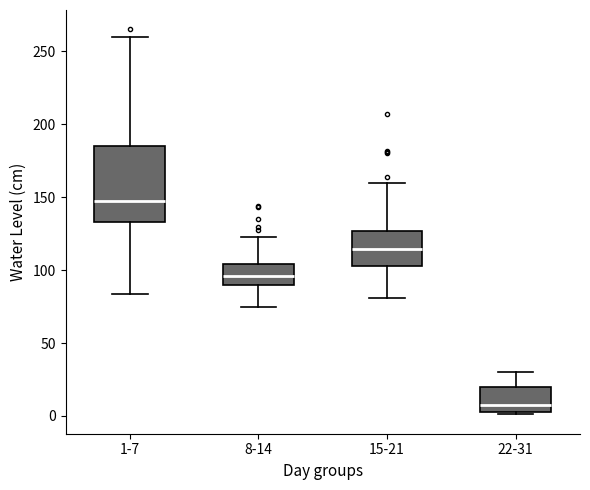

Reading left to right, transcribe this box plot: for each box, give where its median line is, the range the box spans, and where its two whiskers end, as read against the y-axis. The values are not printed on the chart, so give them approximately, as read against the axis.

1-7: median 145, box 135 to 185, whiskers 85 to 260
8-14: median 95, box 90 to 105, whiskers 75 to 125
15-21: median 115, box 105 to 125, whiskers 80 to 160
22-31: median 10, box 5 to 20, whiskers 0 to 30